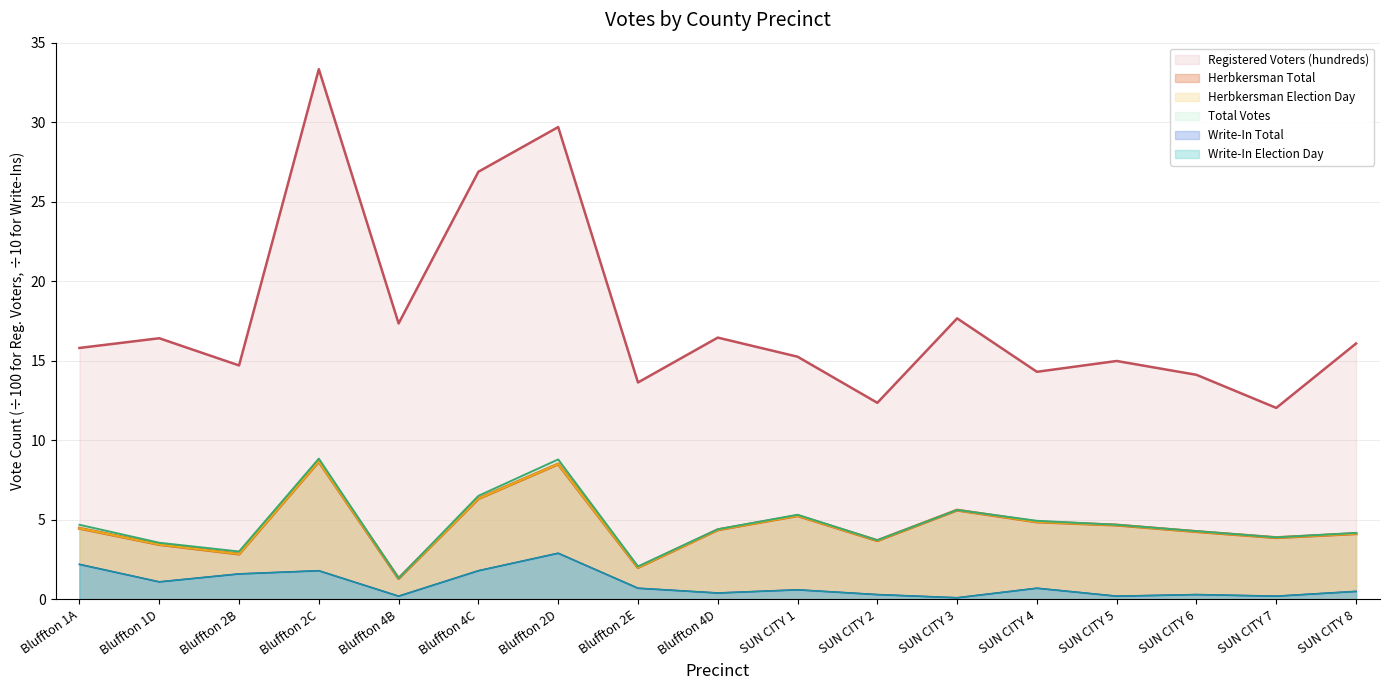

How many lines are shown in the chart?

6